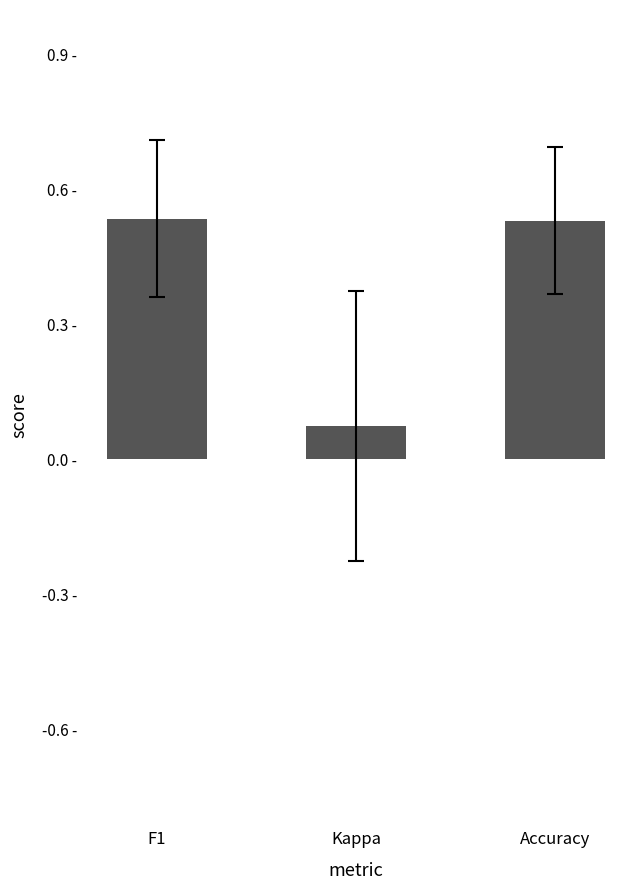

What is the label of the 2nd bar from the left?

Kappa